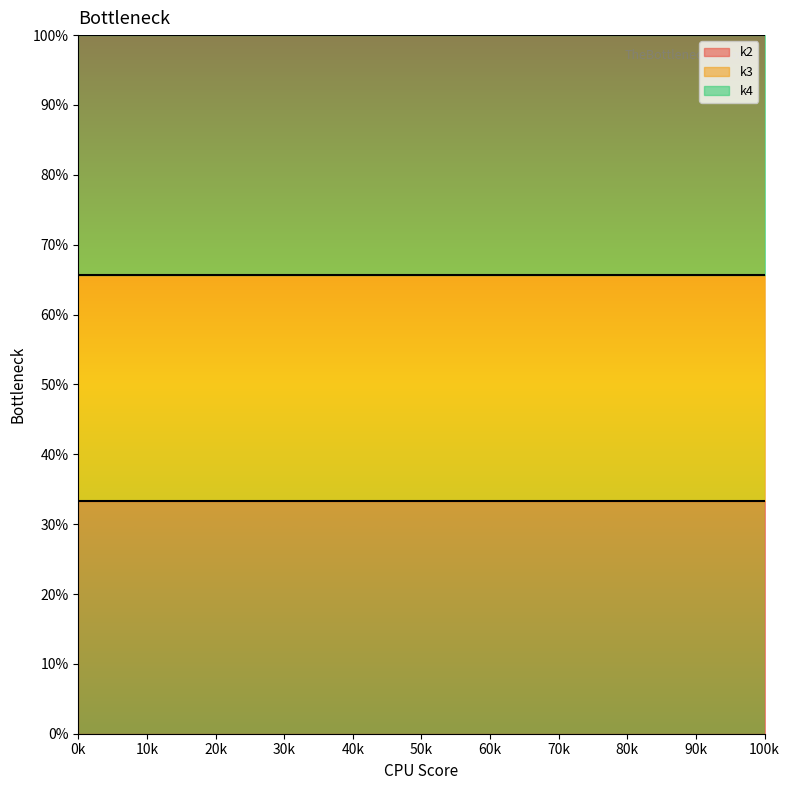

At 100k, list the series in order from largest to smallest.

k4 line, k3 line, k2 line